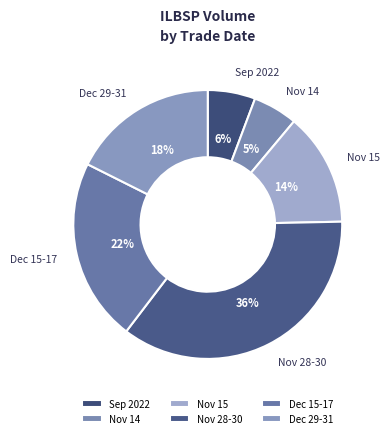

What is the ratio of the value at Dec 15-17 to the value at Nov 15?

1.6